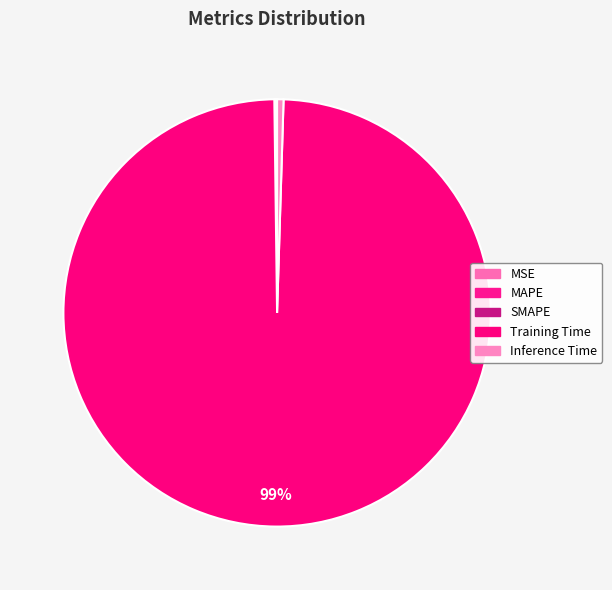

What is the largest slice in the pie chart?

Training Time